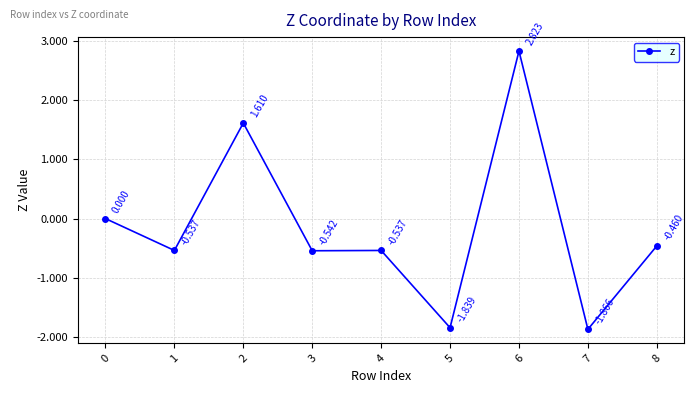

Is it true that the value at 0 is 0.0?

True